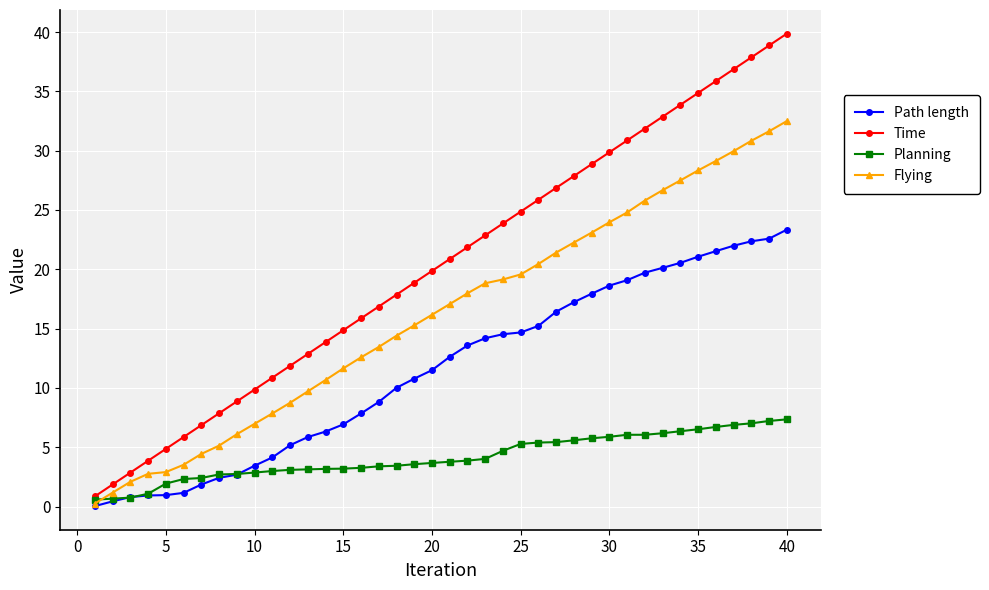

Which series has the largest total across all categories?

Time